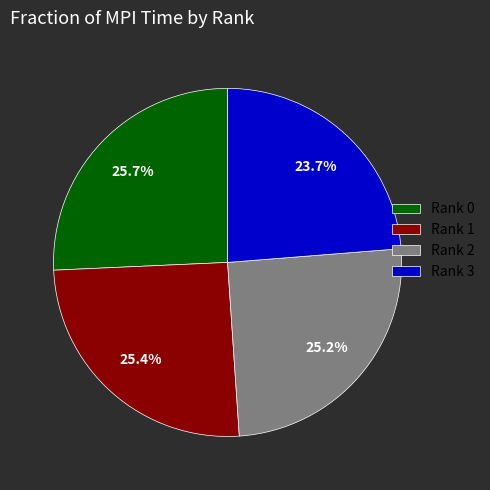

What is the ratio of the value at Rank 0 to the value at Rank 2?

1.0